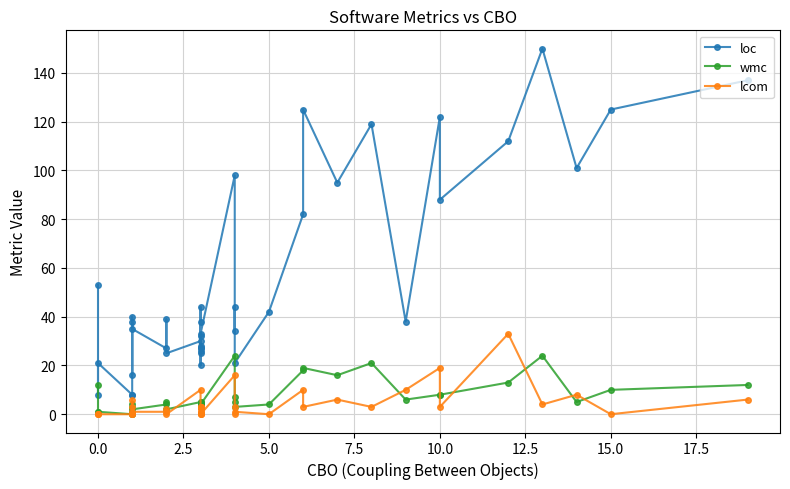

How many values in wmc are above zero?

38